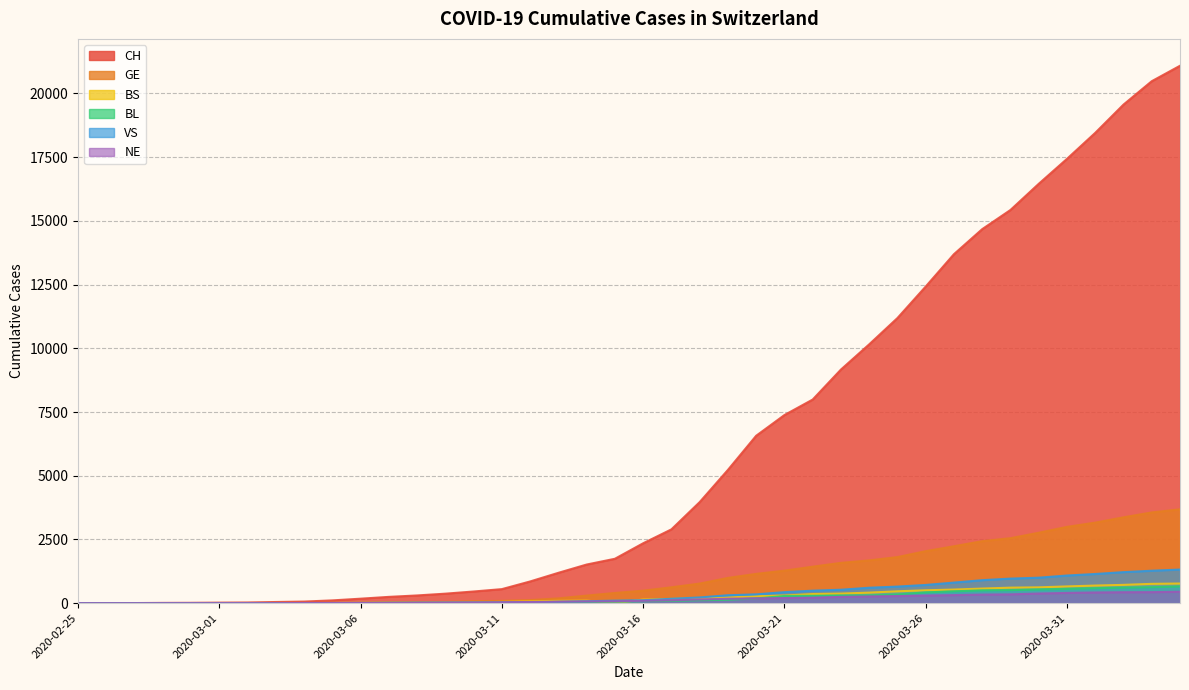

At 2020-03-02, list the series in order from largest to smallest.

CH, GE, VS, BL, BS, NE